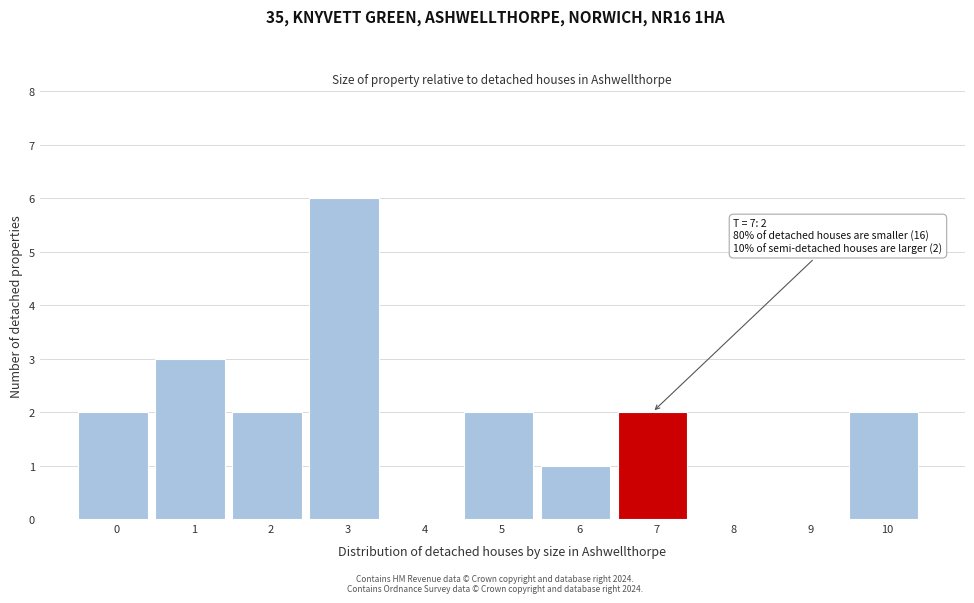

Reading left to right, what are all the values shown in this chart?

0=2	1=3	2=2	3=6	4=0	5=2	6=1	7=2	8=0	9=0	10=2